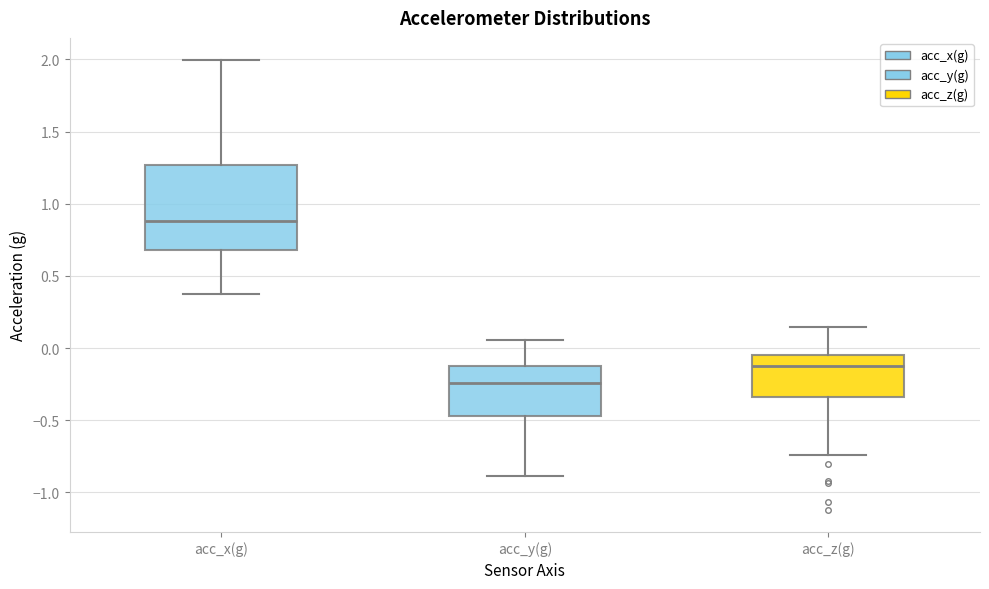

Reading left to right, transcribe this box plot: for each box, give where its median line is, the range the box spans, and where its two whiskers end, as read against the y-axis. The values are not printed on the chart, so give them approximately, as read against the axis.

acc_x(g): median 0.90, box 0.70 to 1.25, whiskers 0.40 to 2.00
acc_y(g): median -0.25, box -0.45 to -0.10, whiskers -0.90 to 0.05
acc_z(g): median -0.15, box -0.35 to -0.05, whiskers -0.75 to 0.15